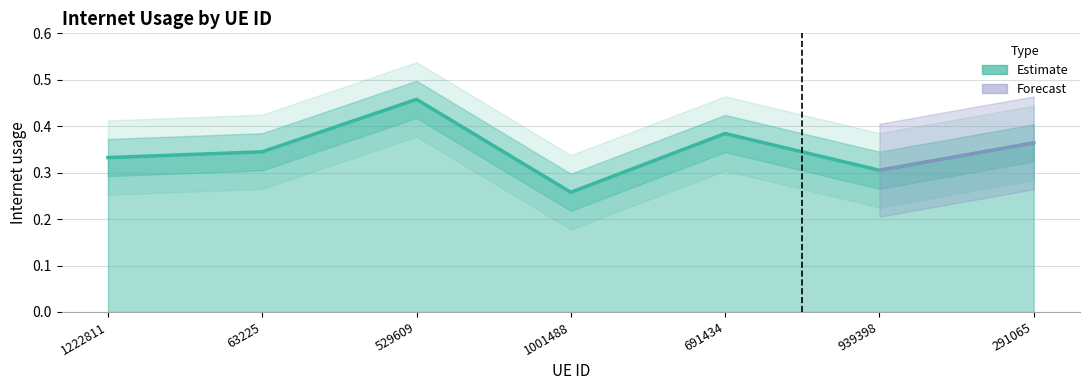

What position from the left is 1222811?

1